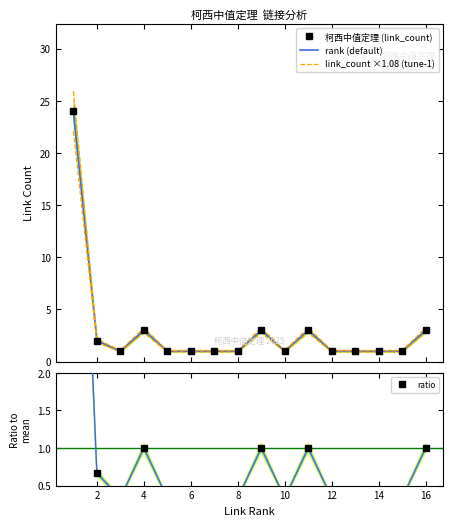

True or false: 柯西中值定理 (link_count) and rank (default) intersect in this chart.

False